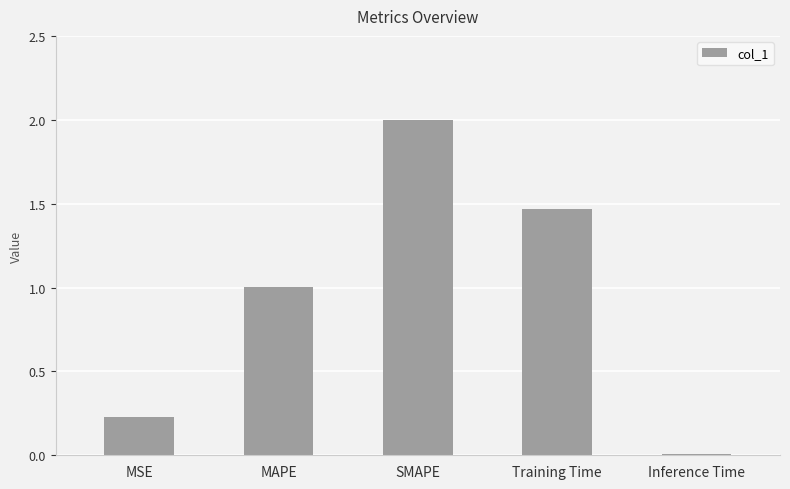

What is the difference between the values at MAPE and MSE?

0.8